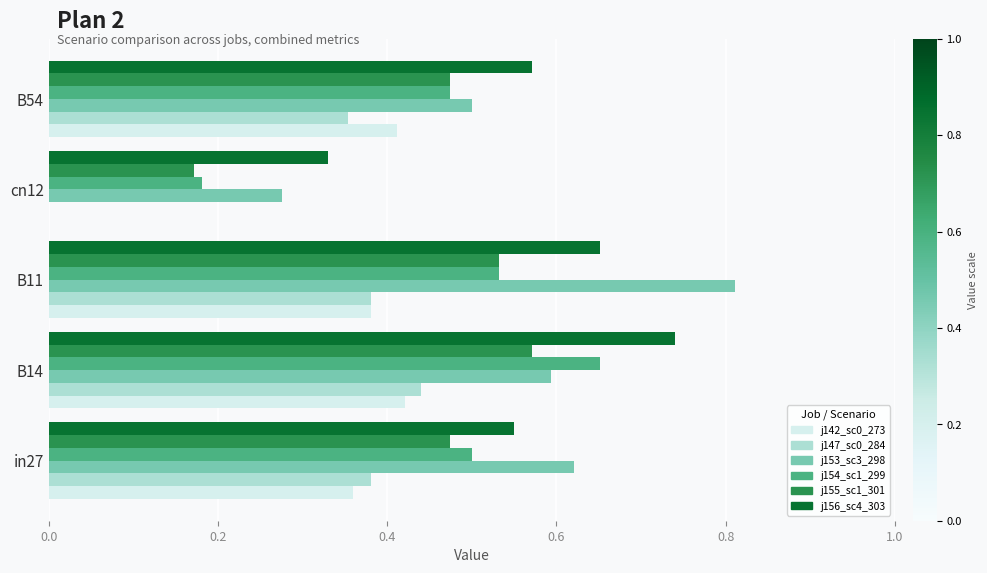

Which category has the highest value across all series?

B11